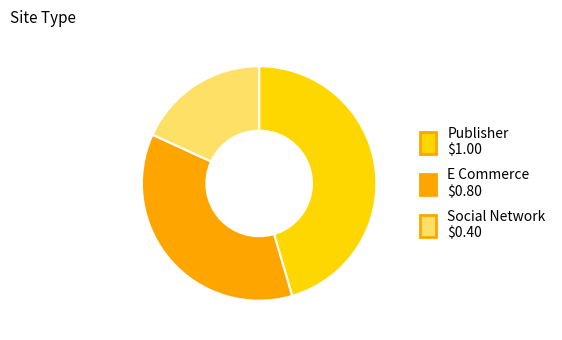

Is it true that E Commerce $0.80 is 46% of the pie?

False